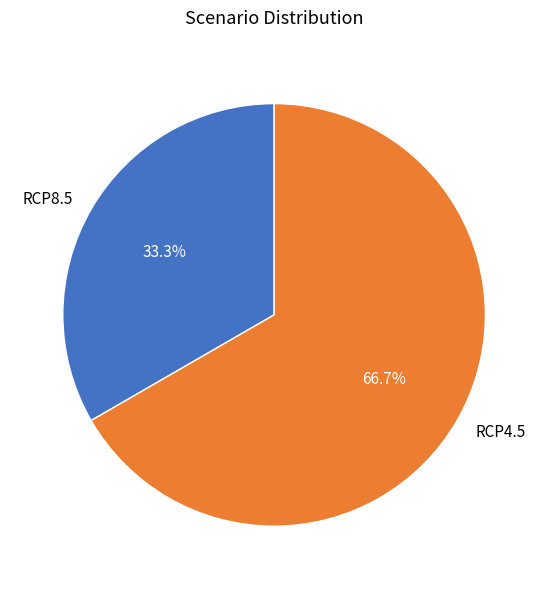

Which category has the biggest portion of the pie?

RCP4.5